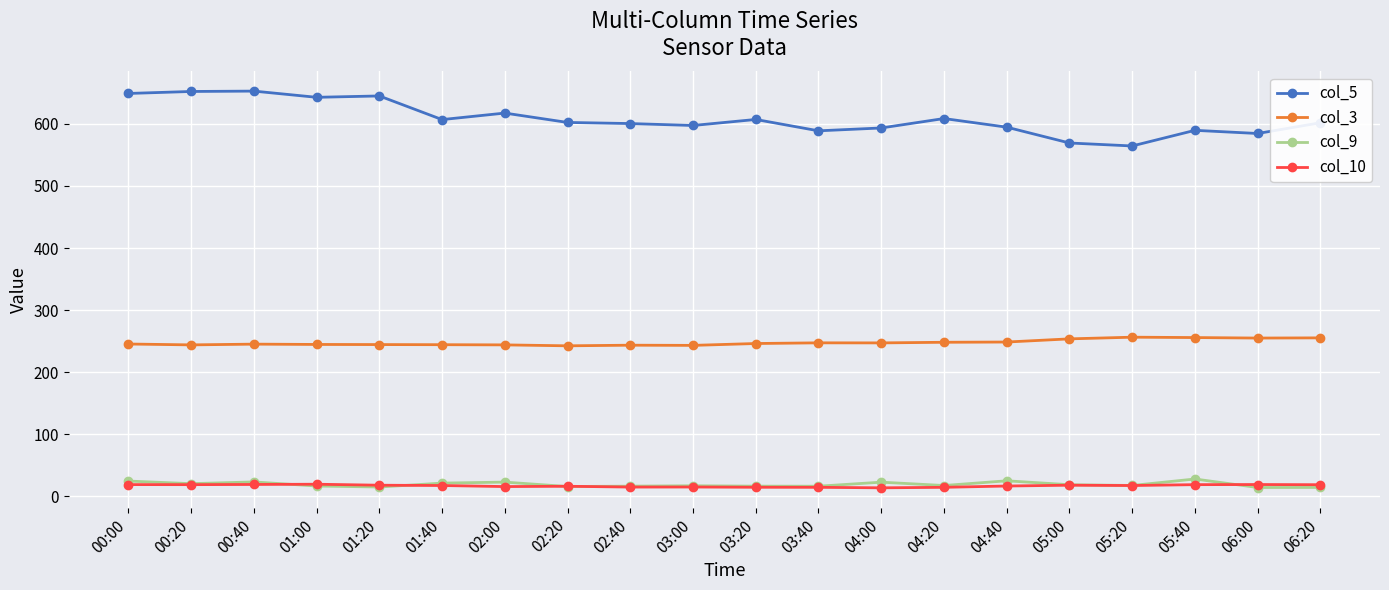

Which series has the widest spread of values?

col_5